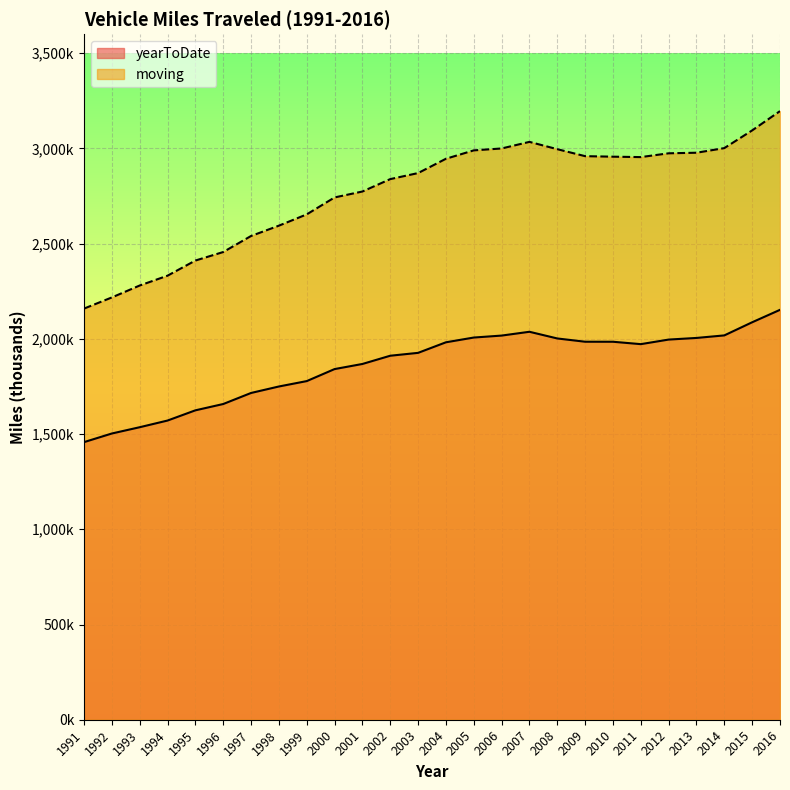

Rank the categories by yearToDate value from highest to lowest.

2016, 2015, 2007, 2014, 2006, 2005, 2013, 2008, 2012, 2009, 2010, 2004, 2011, 2003, 2002, 2001, 2000, 1999, 1998, 1997, 1996, 1995, 1994, 1993, 1992, 1991